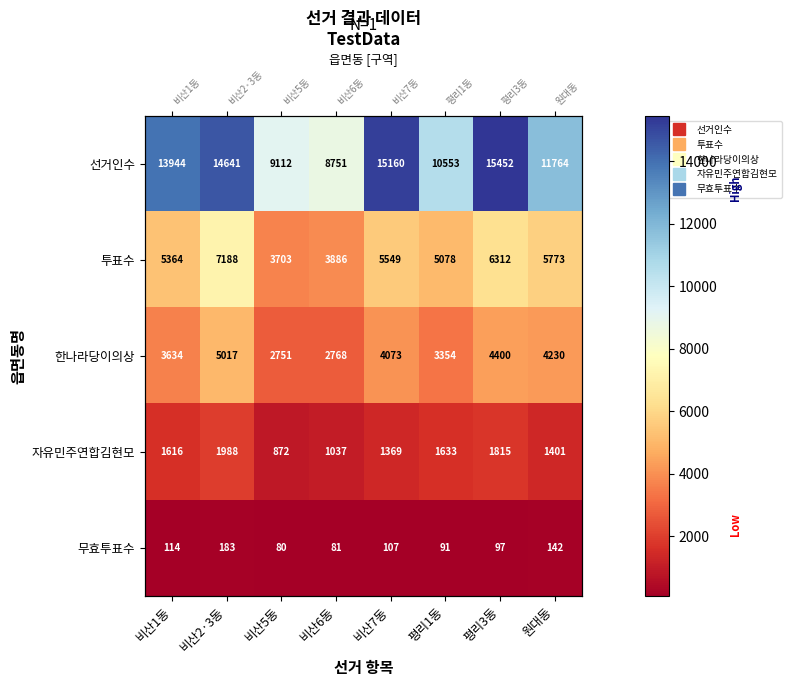

Read the 선거인수 value at 비산2·3동.

14641